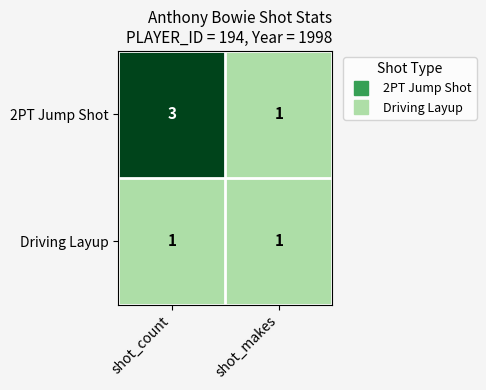

Which series has the largest range (max minus min)?

2PT Jump Shot